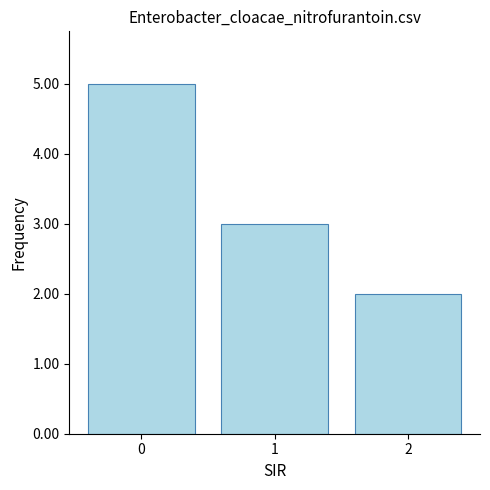

Reading right to left, what are all the values shown in this chart?

2	3	5